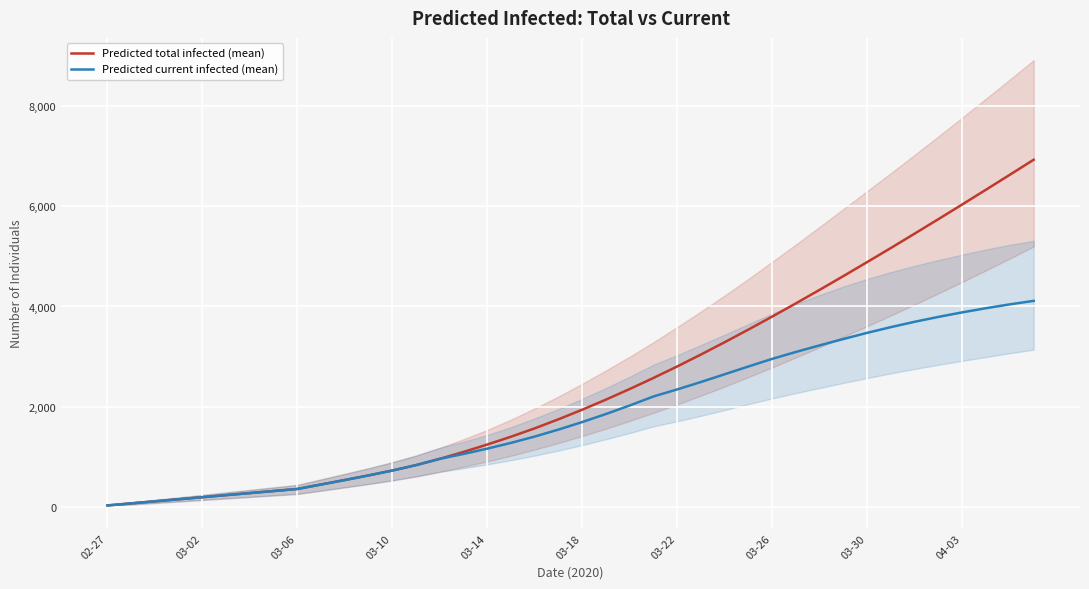

List the series in order of their peak value, highest first.

Predicted total infected (mean), Predicted current infected (mean)